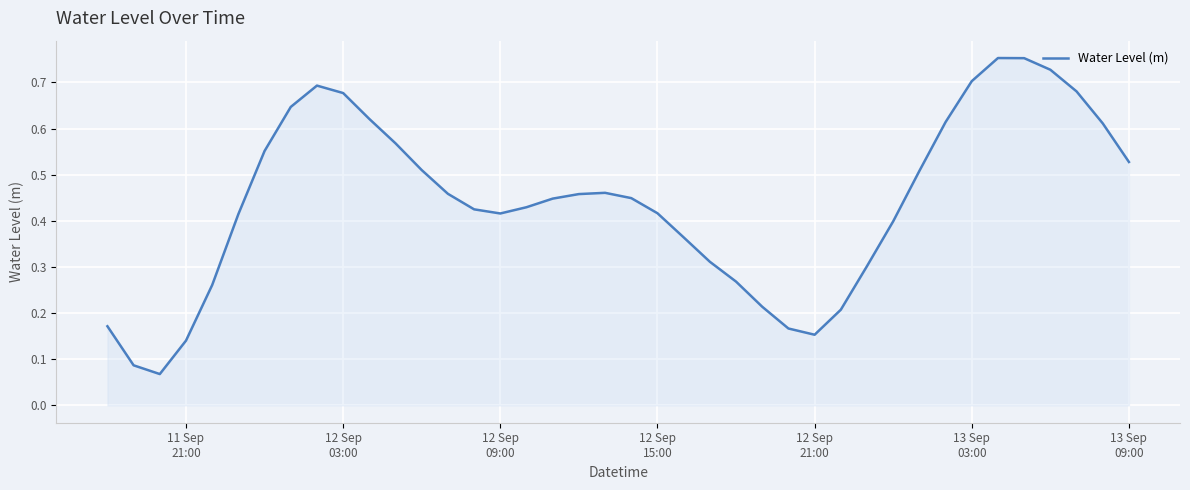

How many lines are shown in the chart?

1